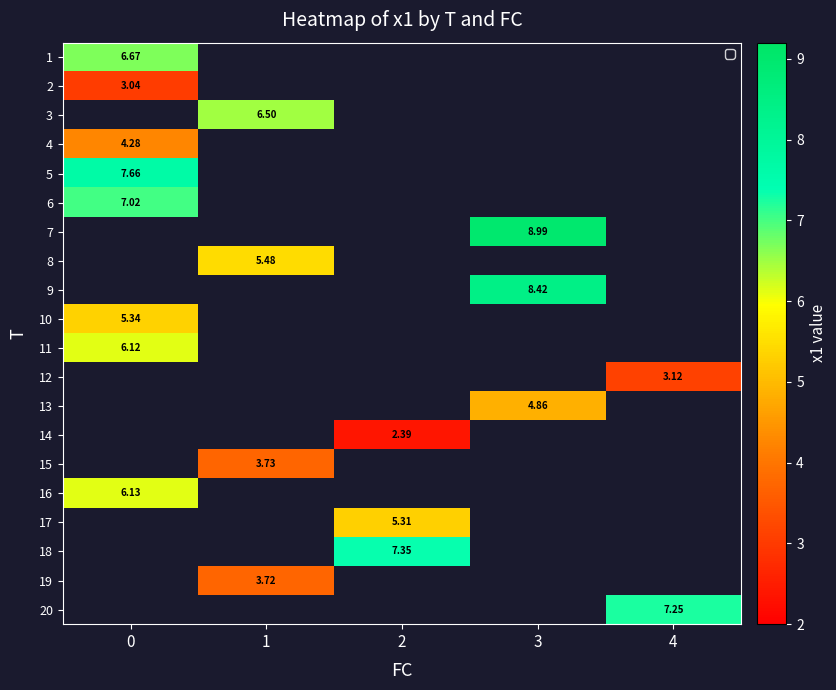

What is the highest value of the 11 series?

6.1